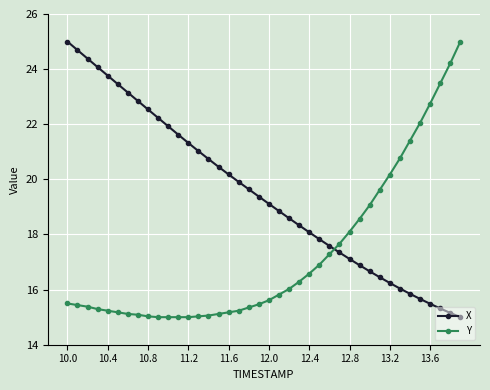

Rank the series by their average value, from lowest to highest.

Y, X